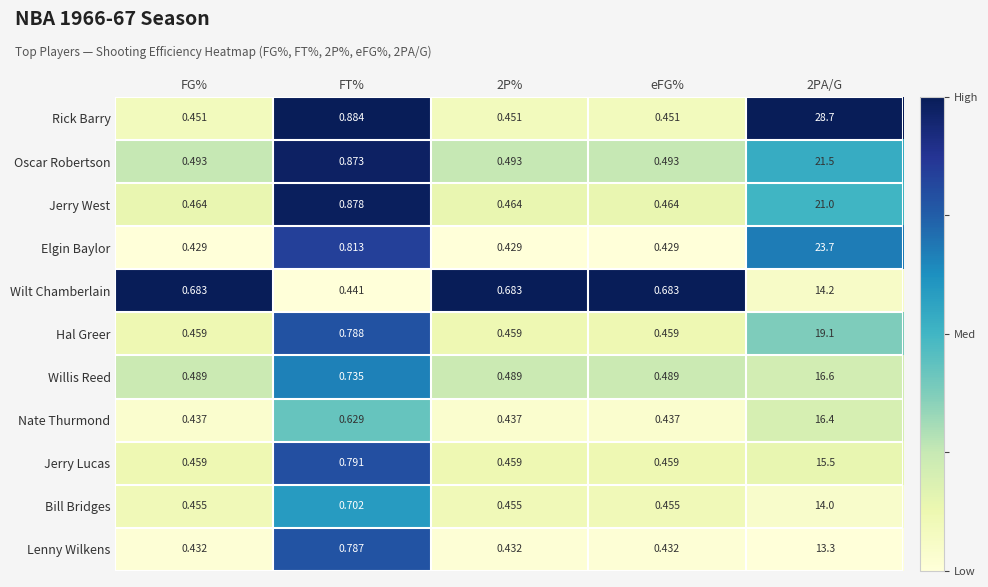

Between FG% and FT%, which series saw the biggest shift?

Rick Barry